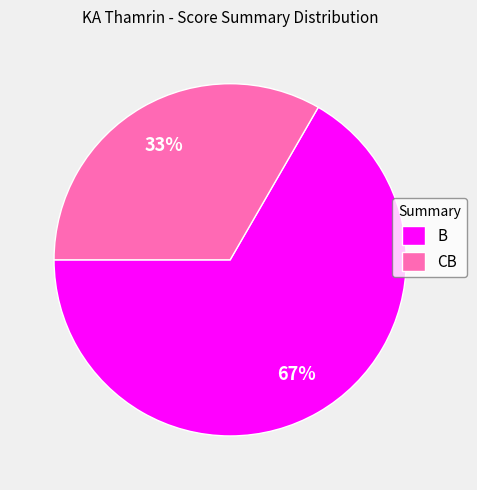

Do B and CB together represent more than half of the pie?

Yes